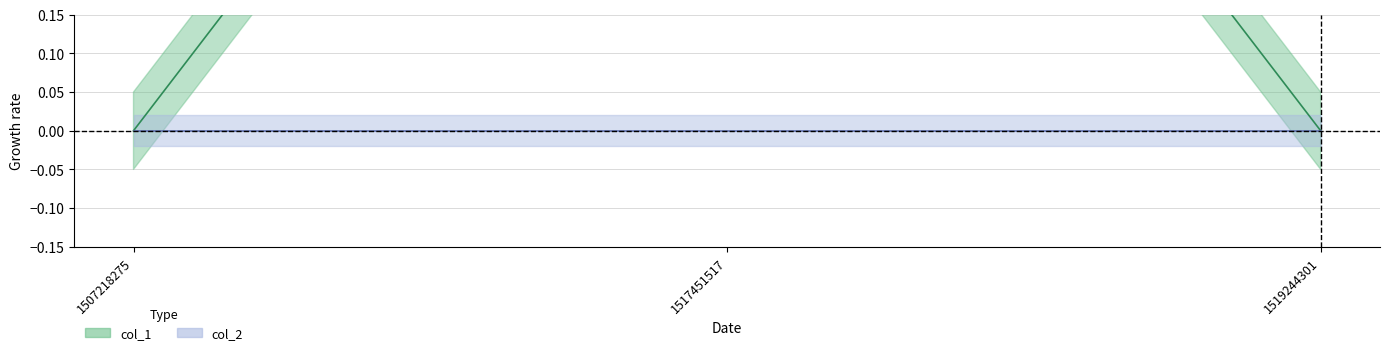

How many lines are shown in the chart?

1